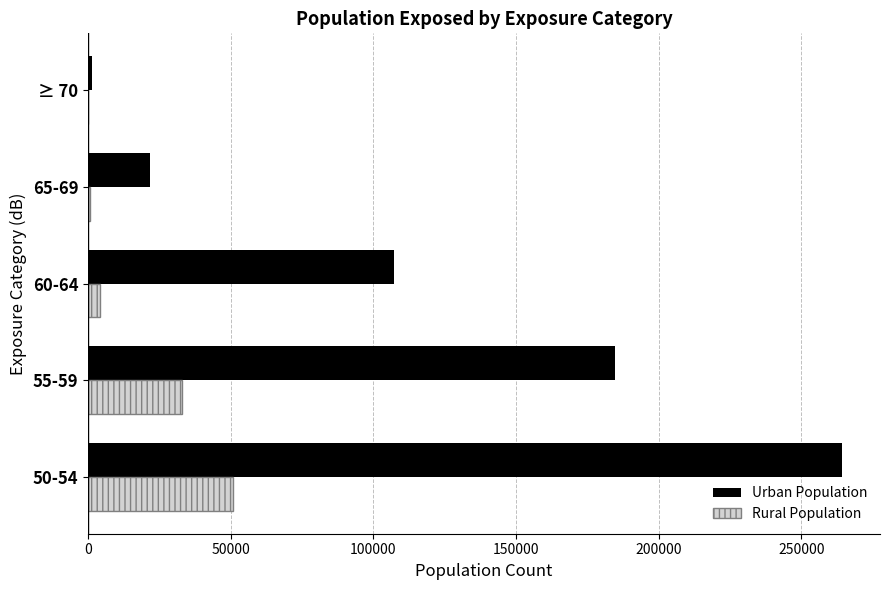

At which category is the sum across all series the highest?

50-54